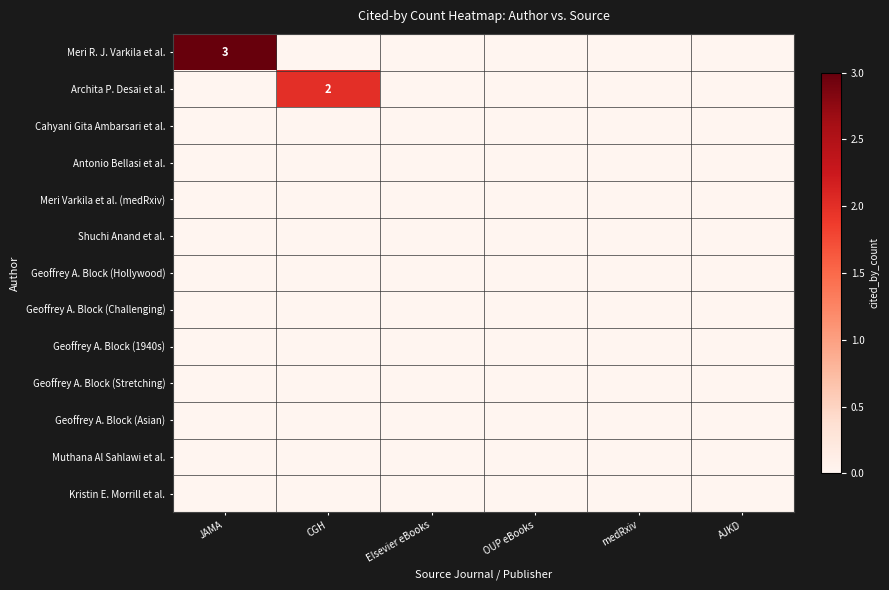

Which category has the highest value in the Geoffrey A. Block (Challenging) series?

JAMA